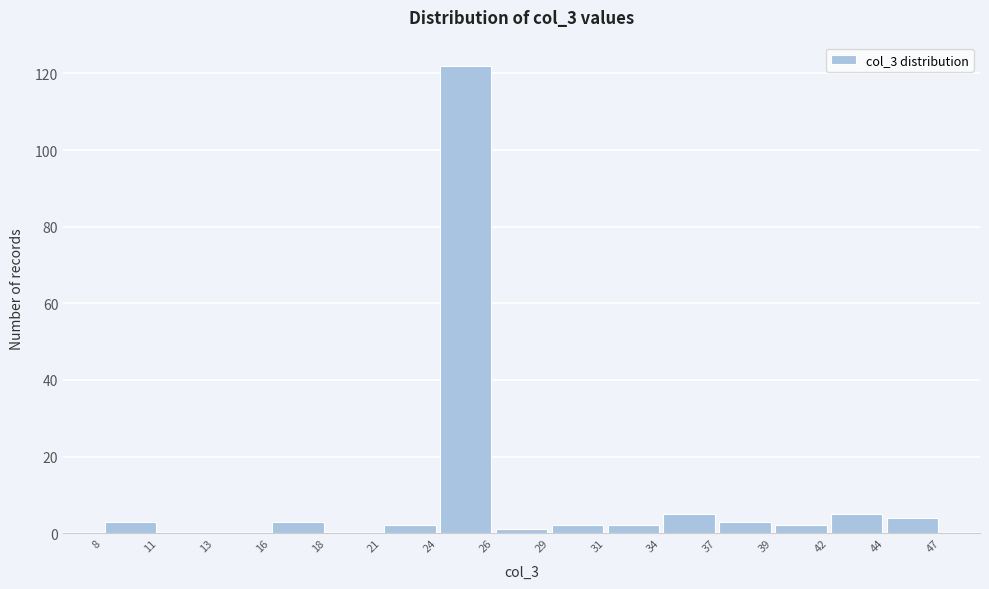

Reading left to right, list every bar in this chart as the range it spans on the x-axis followed by its height. The values are not printed on the chart, so give them approximately, as read against the axis.

8 to 11: 4
11 to 13: 0
13 to 16: 0
16 to 18: 4
18 to 21: 0
21 to 24: 2
24 to 26: 122
26 to 29: under 2
29 to 31: 2
31 to 34: 2
34 to 37: 6
37 to 39: 4
39 to 42: 2
42 to 44: 6
44 to 47: 4